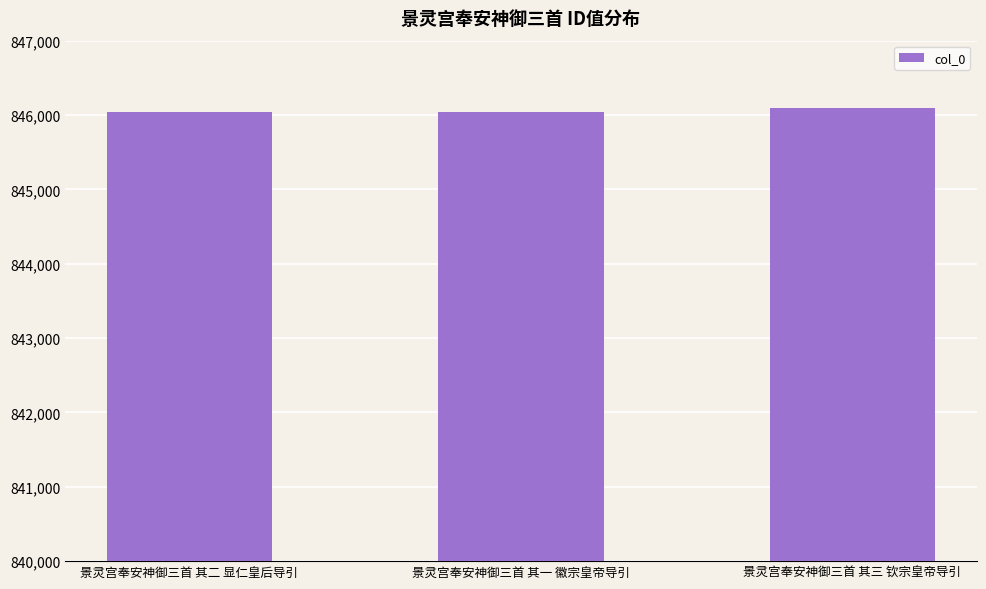

What is the greatest value displayed?

846091